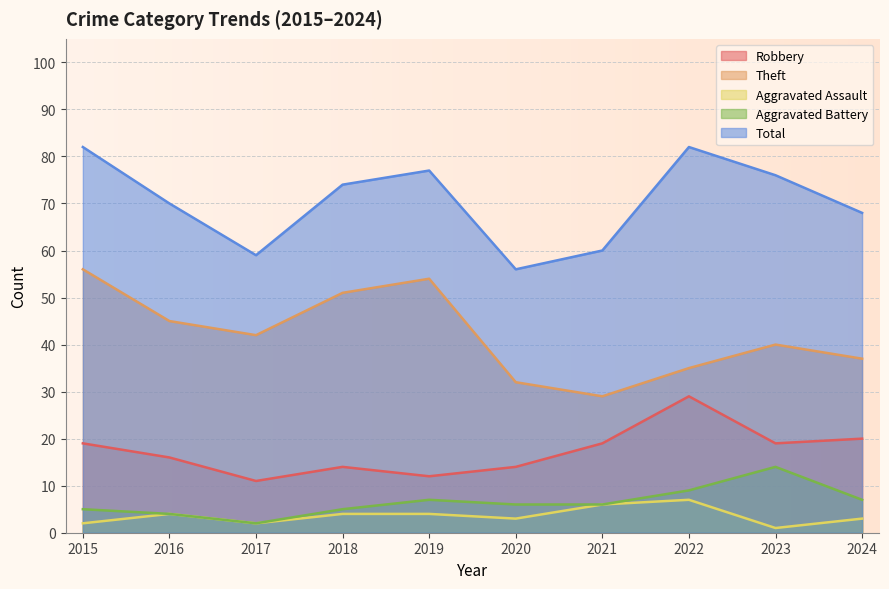

How many values in the Total series are below 74?

5